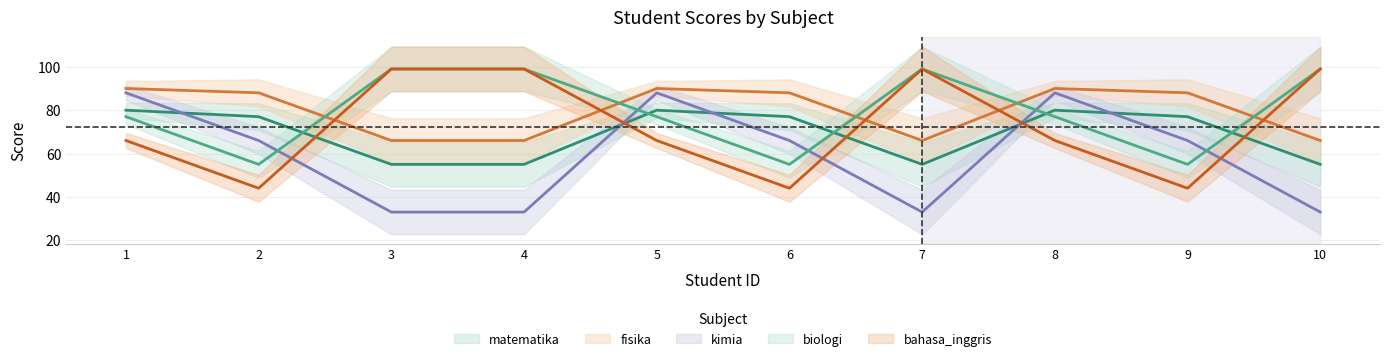

How many values in the kimia series are below 66?

4